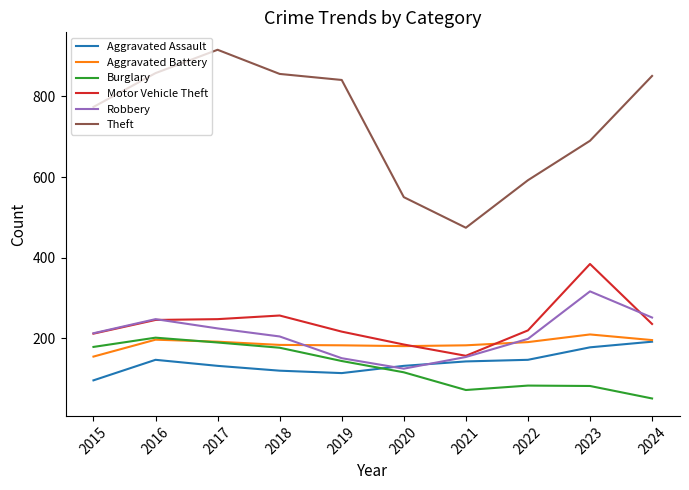

What is the approximate value of Theft at 2021, to the nearest 10?

470